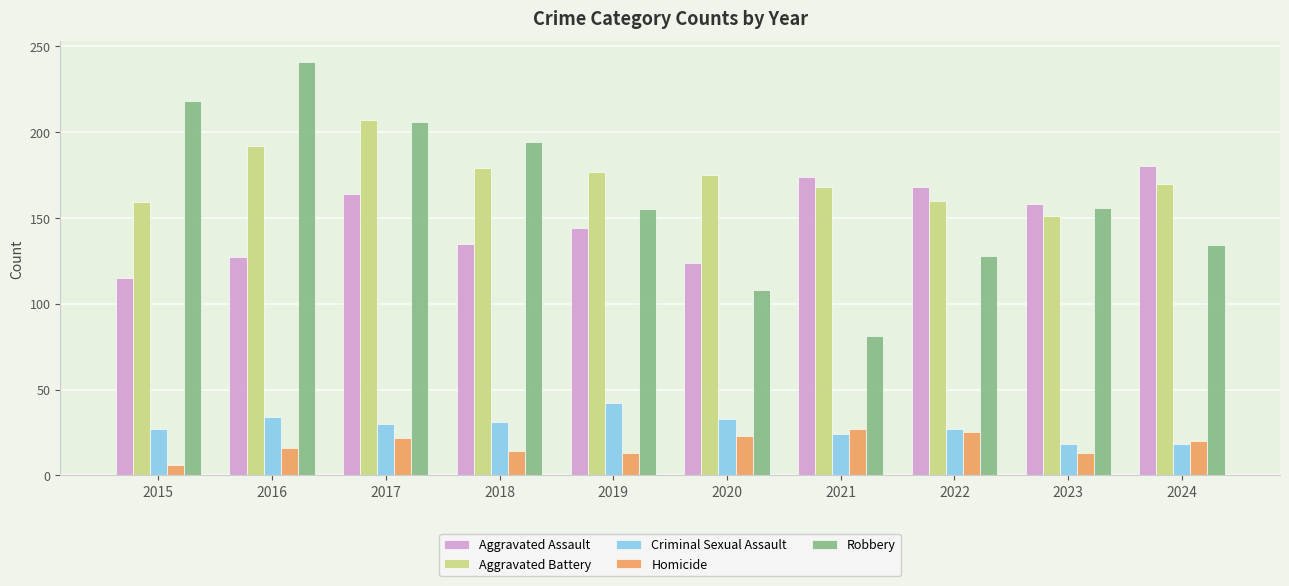

Which series changed the most between 2017 and 2022?

Robbery